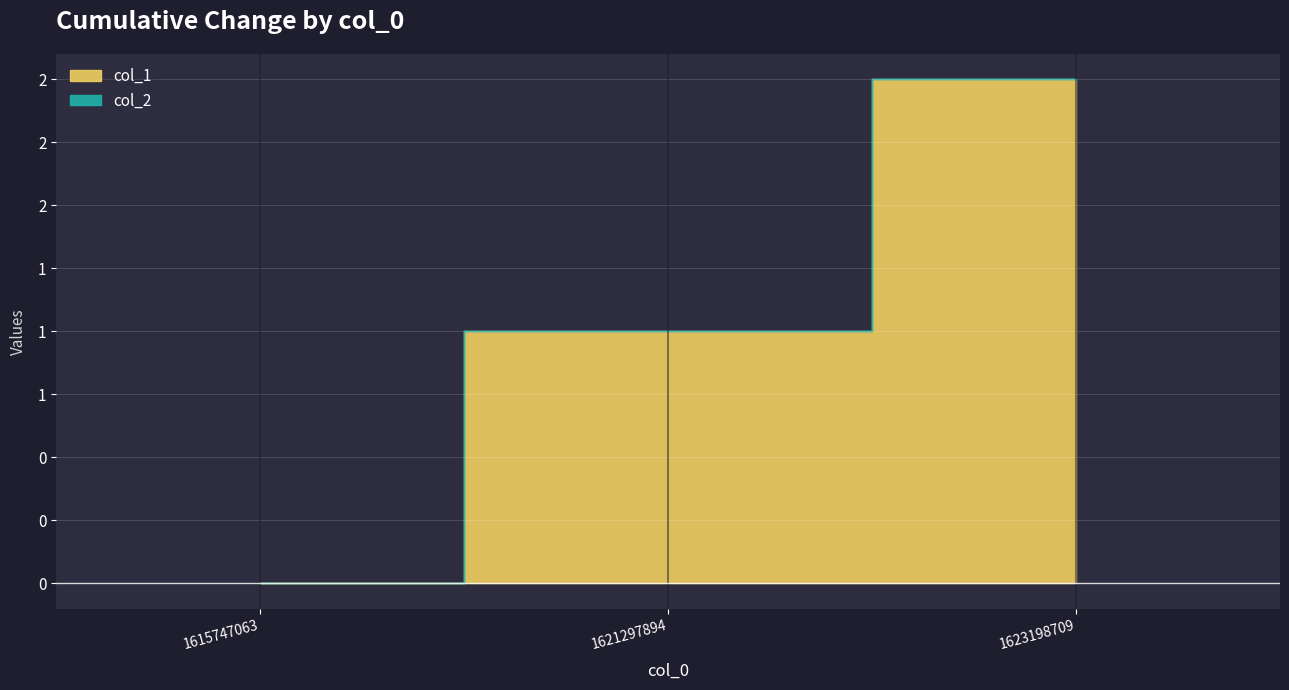

What is the value of the col_1 point at the 2nd from the left?

1